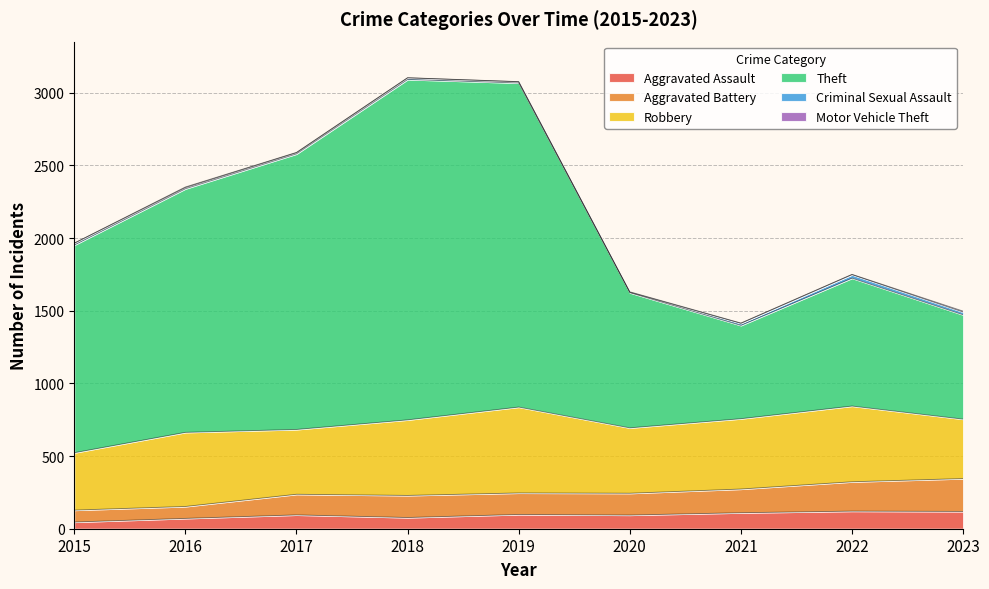

Is it true that Aggravated Assault equals 46 at 2015?

True